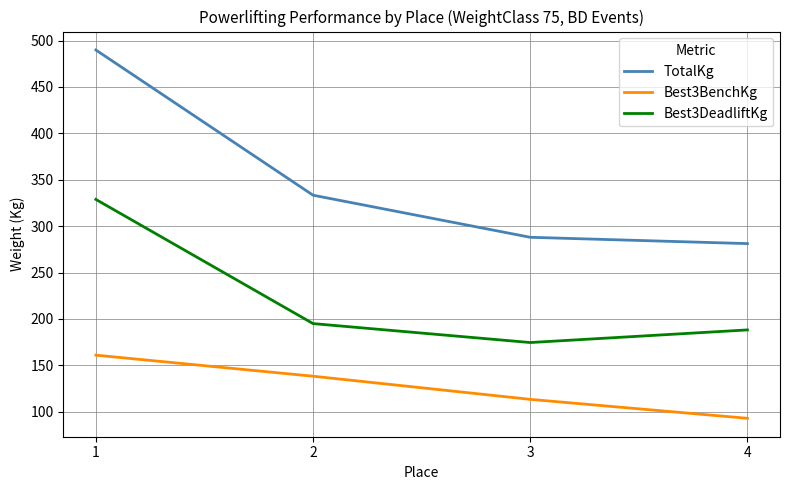

What is the highest value of the Best3BenchKg series?

161.0